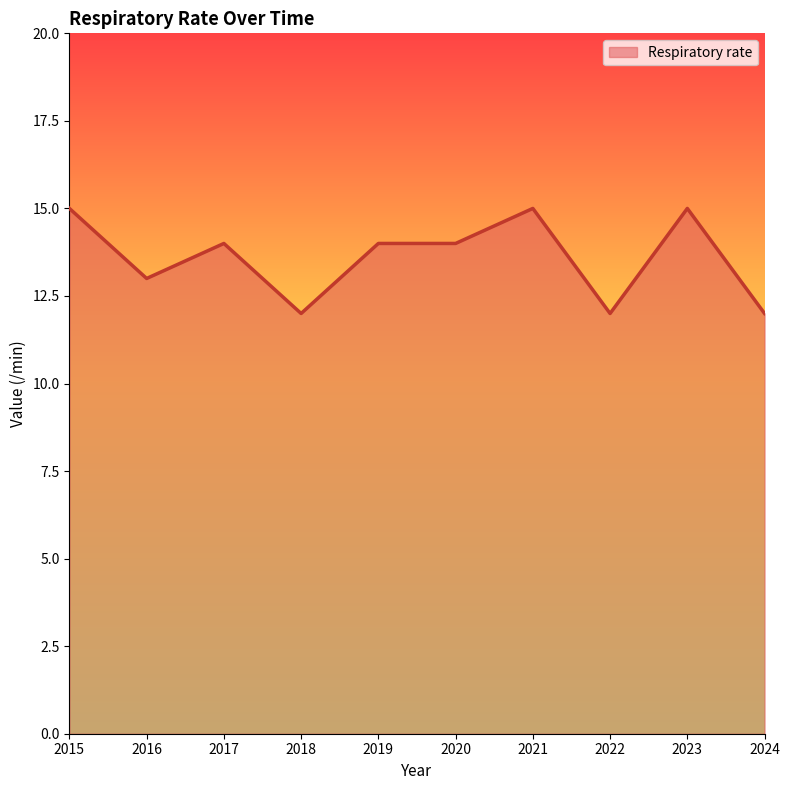

At which category does the data reach its first local valley?

2016